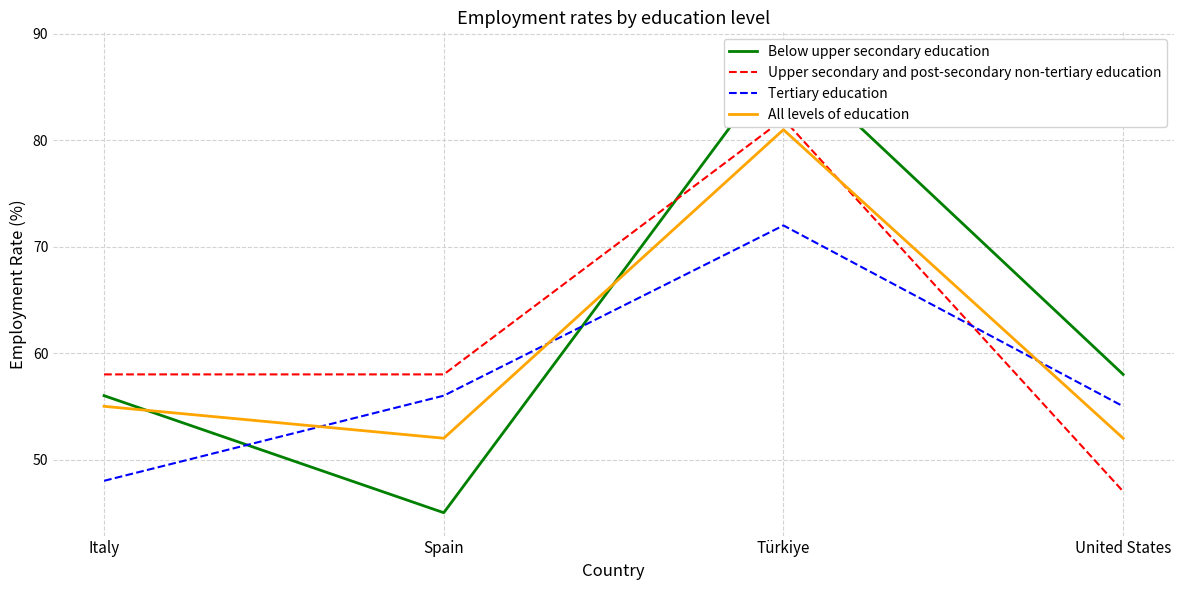

What is the difference between the maximum and minimum values in the All levels of education series?

29